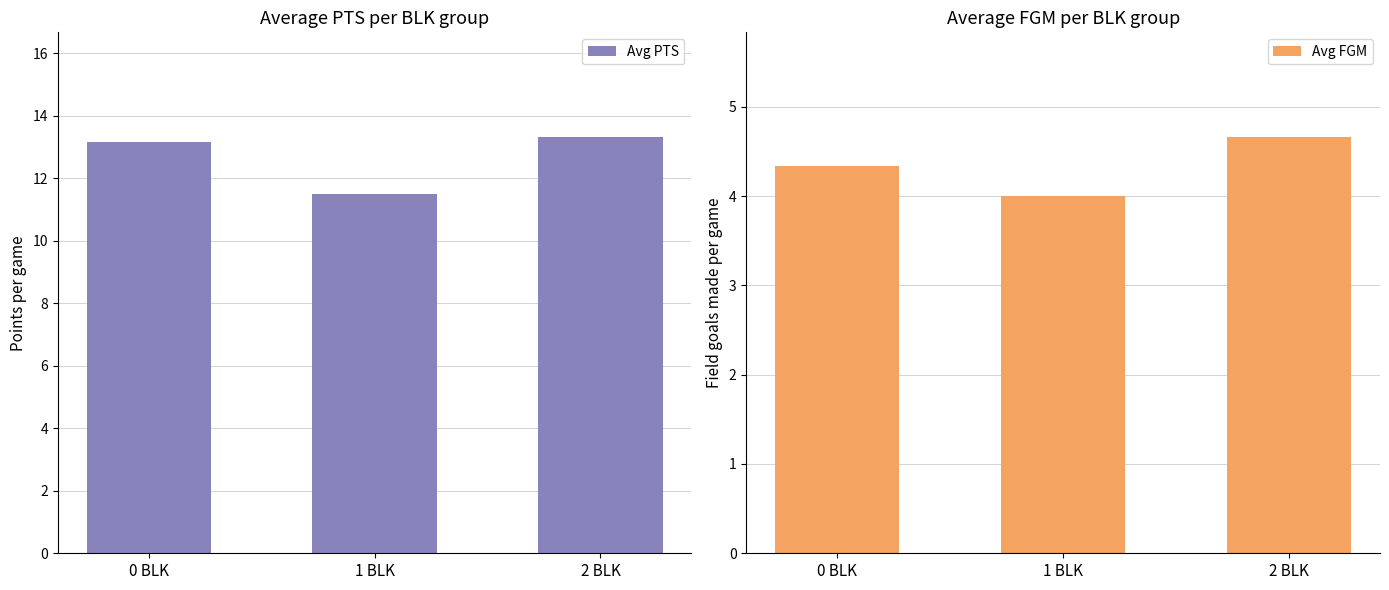

Rank the categories by Avg FGM value from lowest to highest.

1 BLK, 0 BLK, 2 BLK